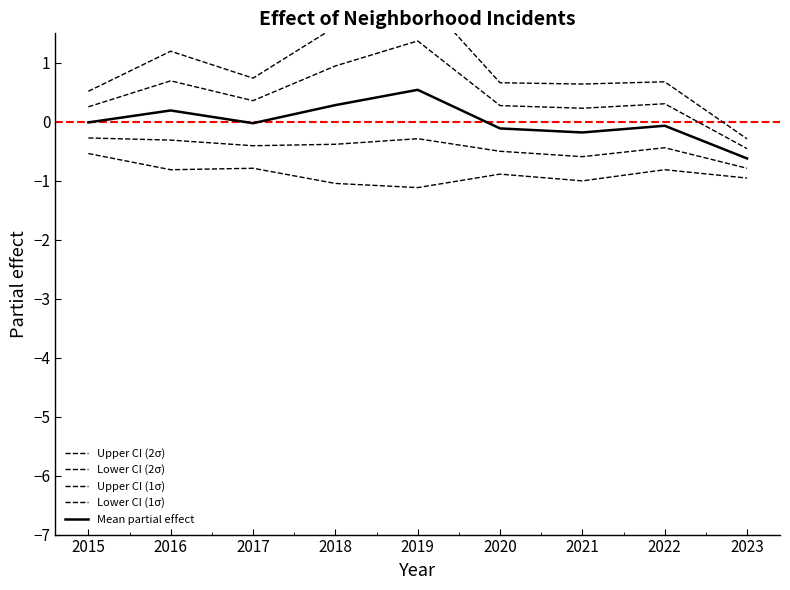

Is this an area chart (filled region under the line)?

No